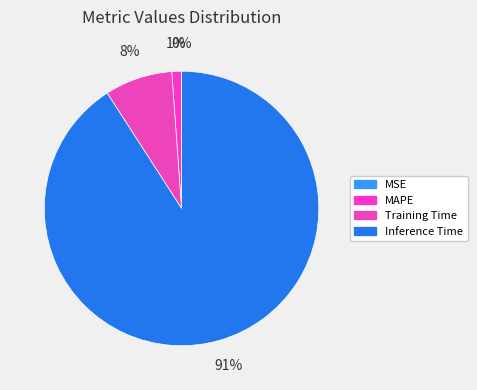

Which category has the biggest portion of the pie?

Inference Time